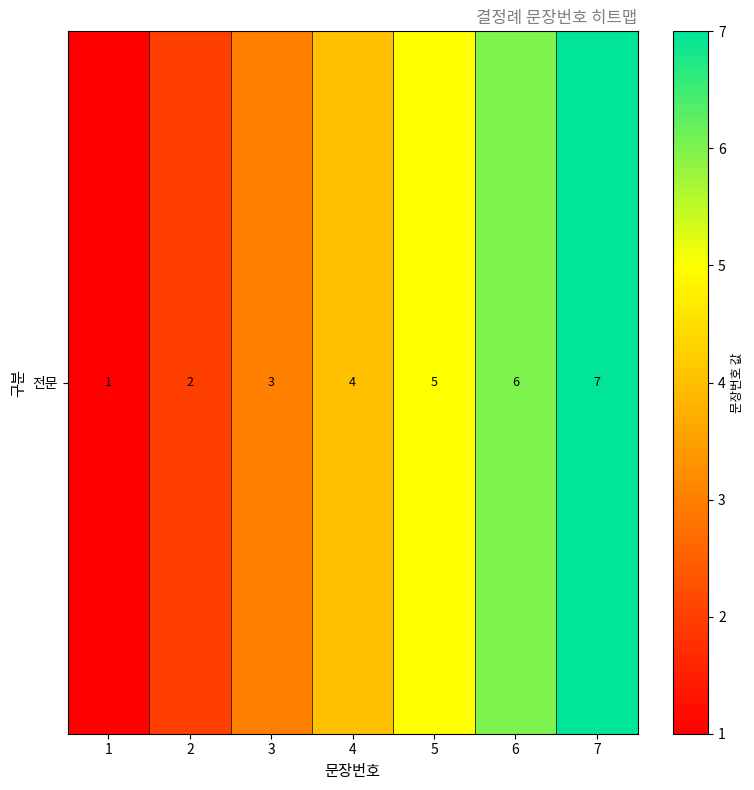

What is the difference between the second highest and minimum values?

5